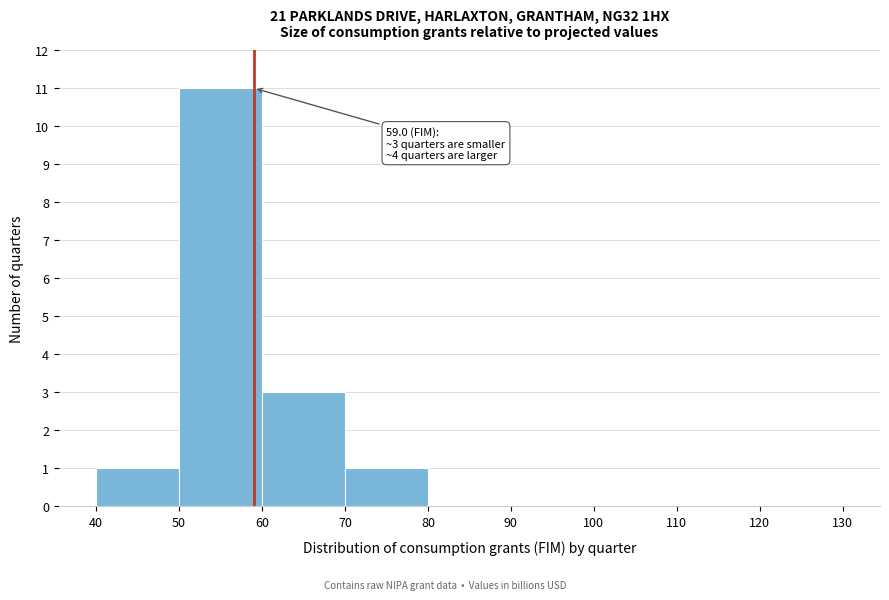

Over which range of the x-axis is the bar tallest?

50 to 60